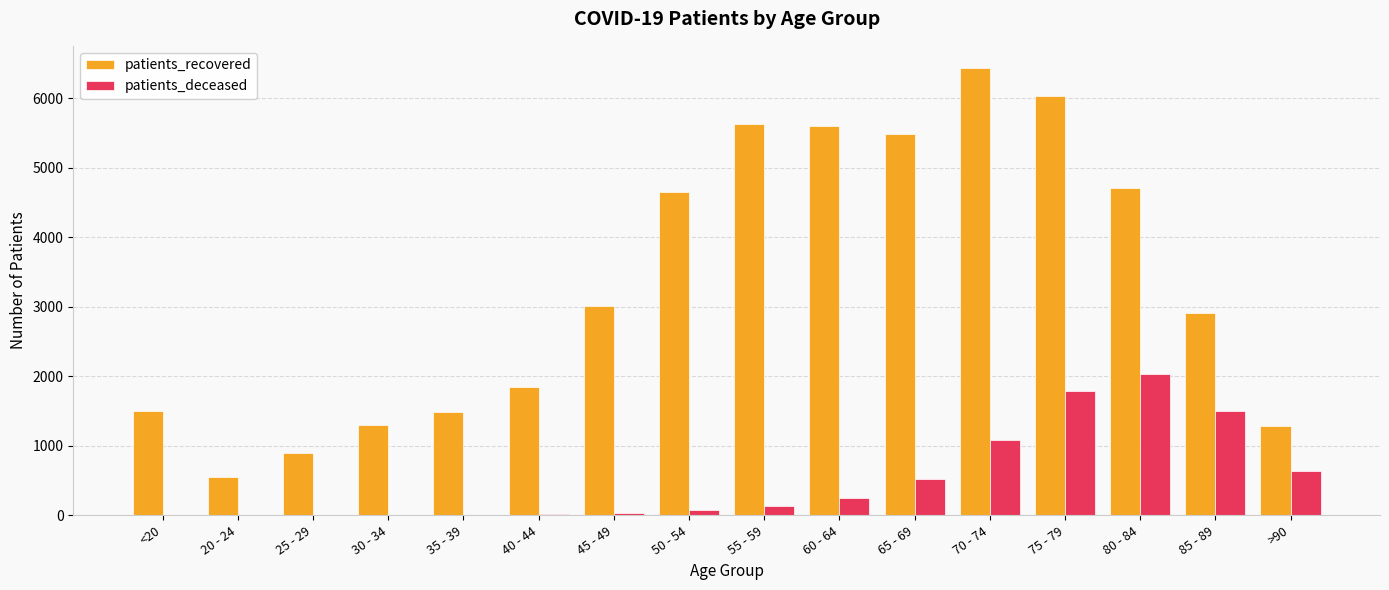

Is the value of patients_recovered at <20 greater than the value of patients_deceased at <20?

Yes